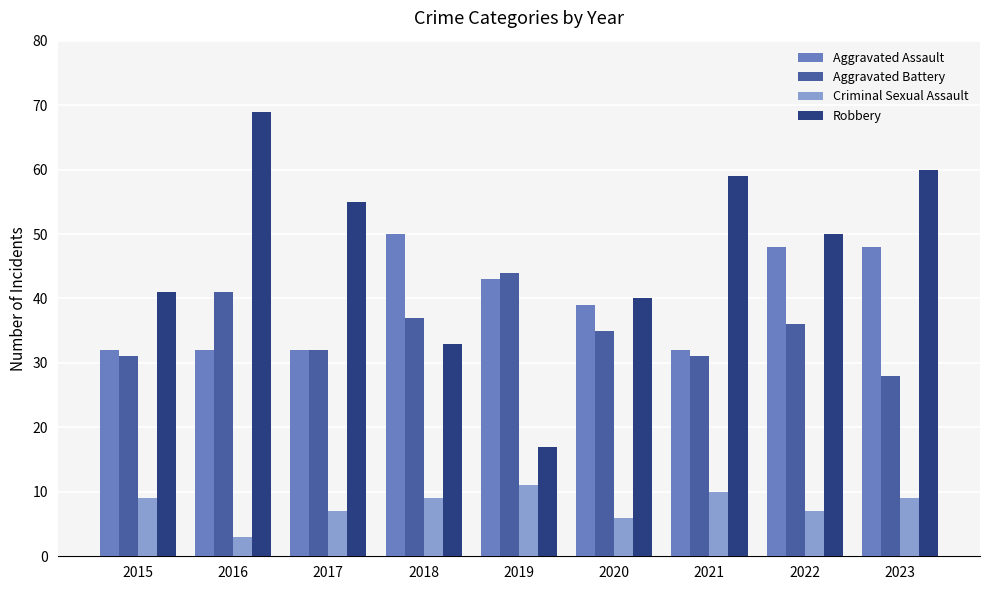

How many groups of bars are there?

9